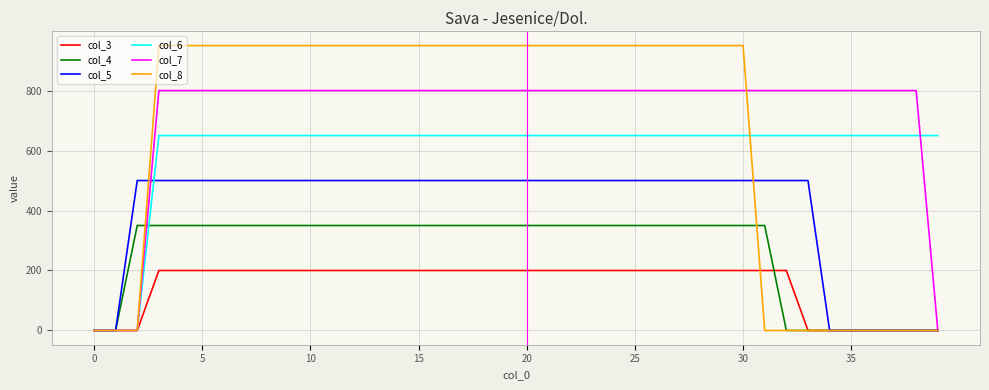

Rank the series by their maximum value, from highest to lowest.

col_8, col_7, col_6, col_5, col_4, col_3